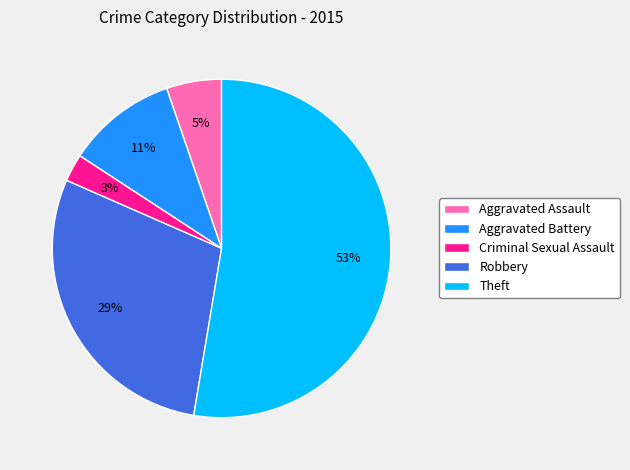

Which slice is the smallest?

Criminal Sexual Assault